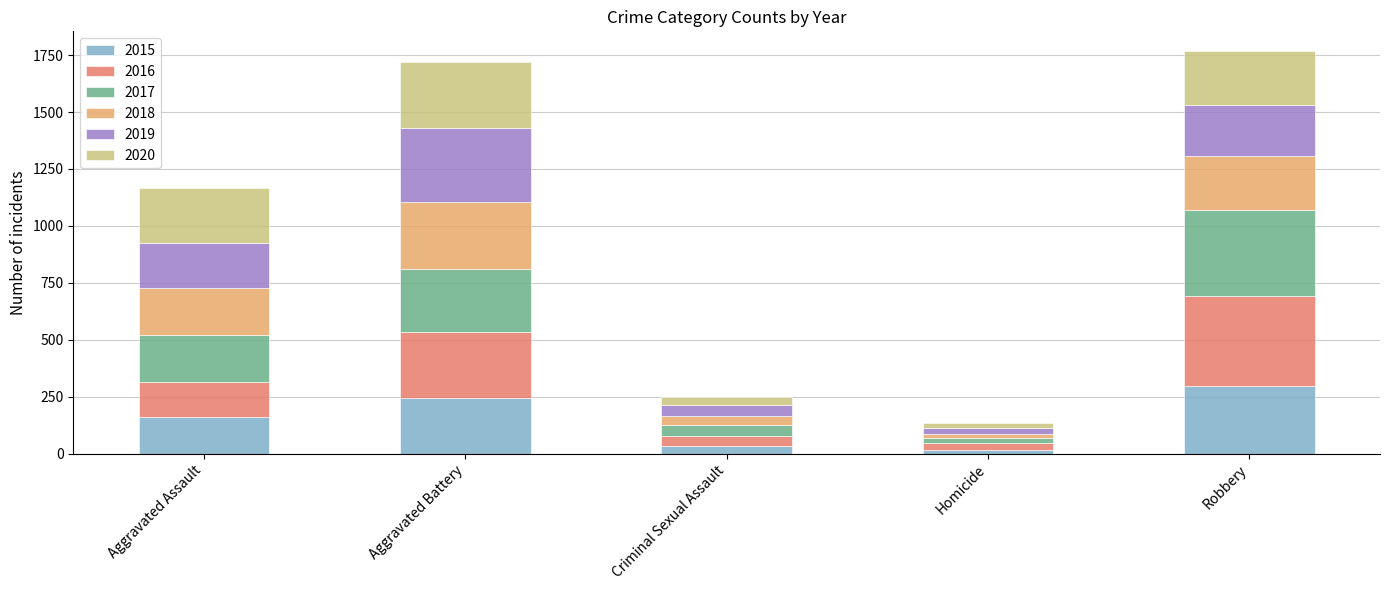

Which category has the highest value in the 2015 series?

Robbery